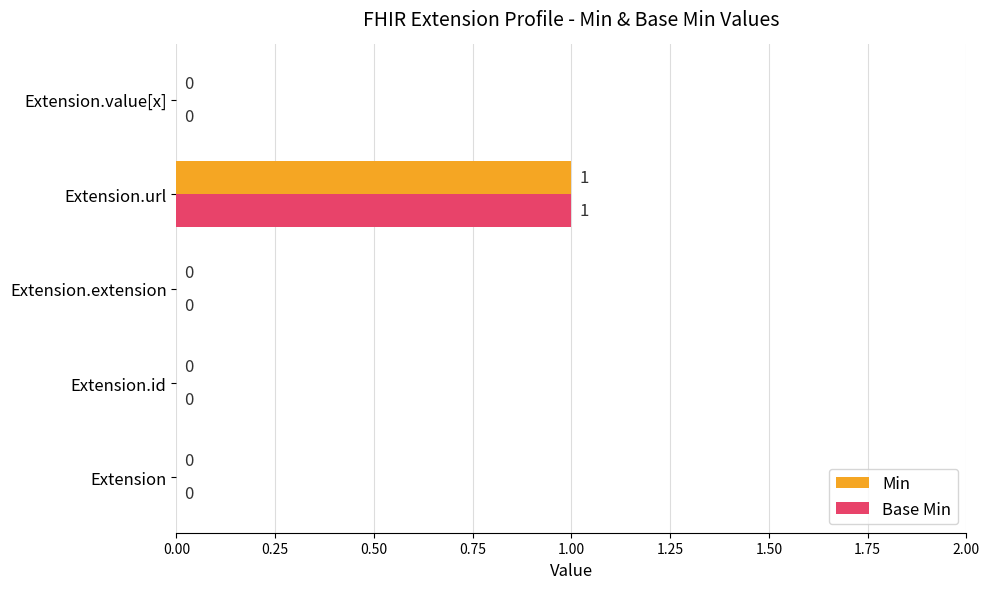

What is the greatest value displayed?

1